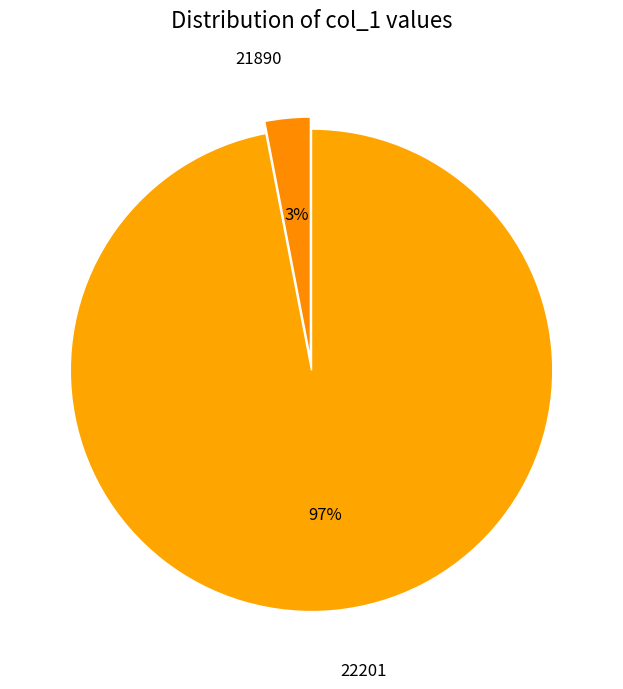

Is there any slice that represents more than half of the pie?

Yes